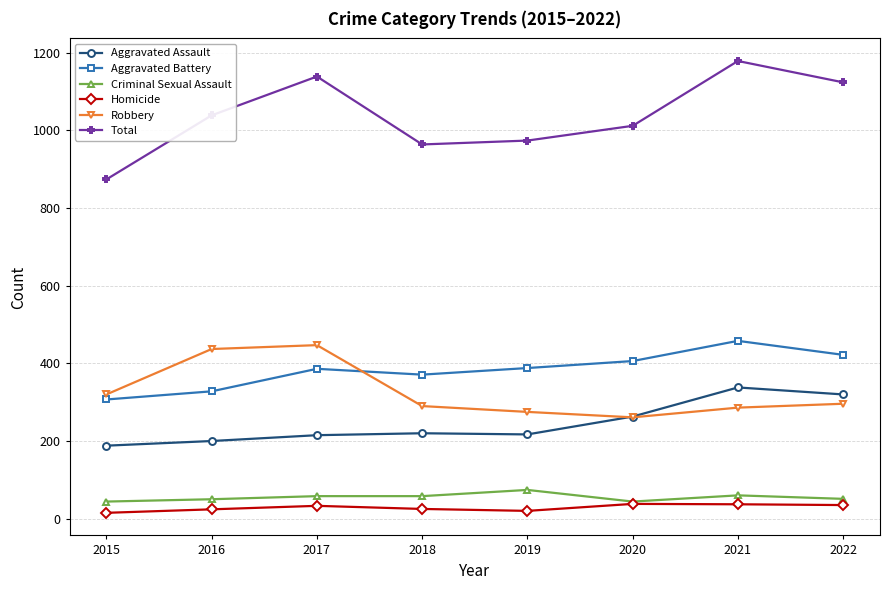

True or false: Aggravated Assault has a value of 188 at 2015.

True